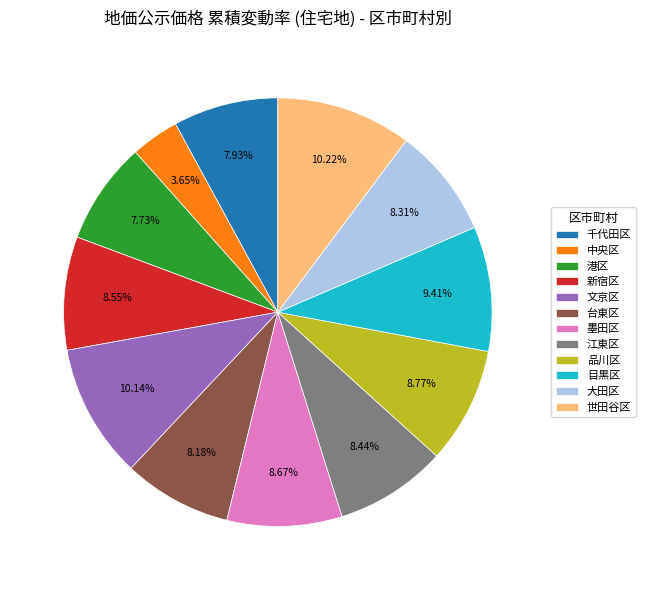

How many segments does this pie chart have?

12